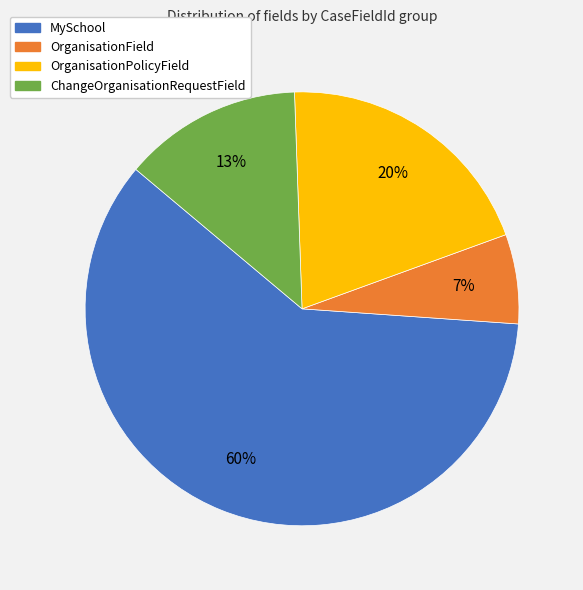

The OrganisationPolicyField slice represents 20% of the pie. True or false?

True